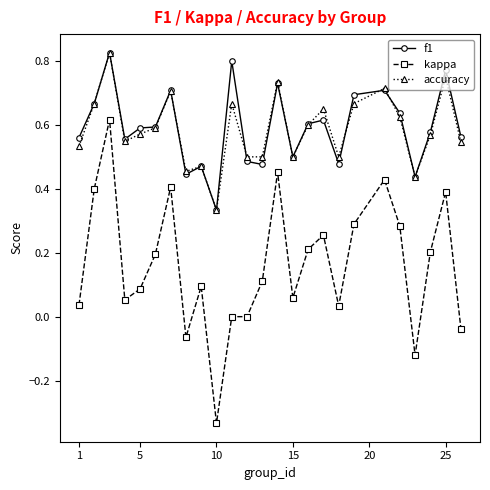

True or false: kappa and f1 intersect in this chart.

False